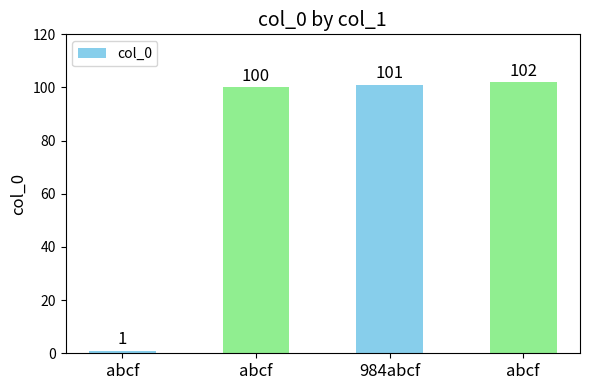

What is the sum of the values at abcf and abcf?

202